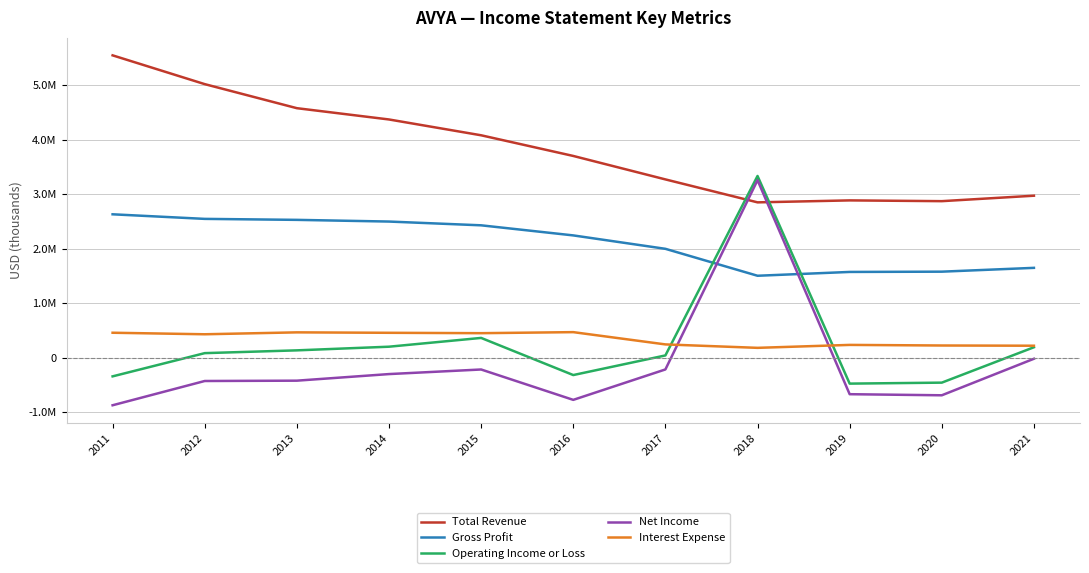

Which series changed the most between 2013 and 2011?

Total Revenue